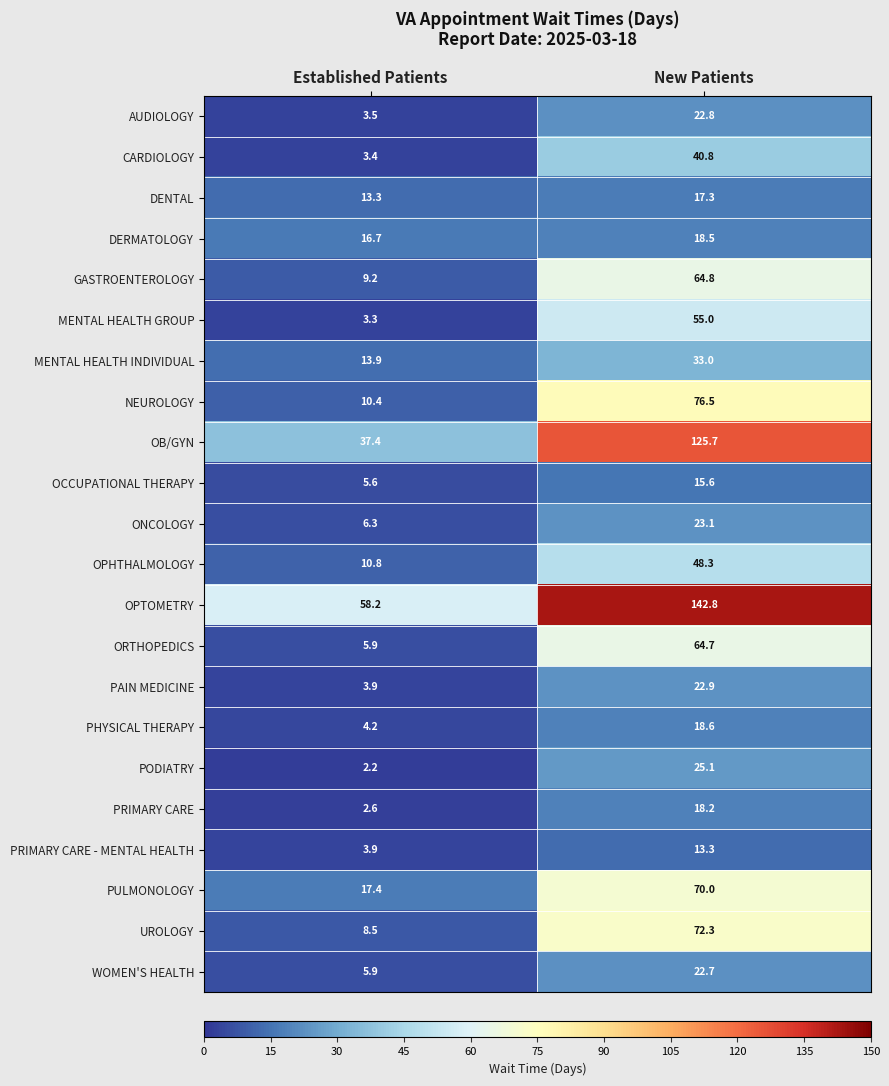

Between Established Patients and New Patients, which series saw the biggest shift?

OB/GYN